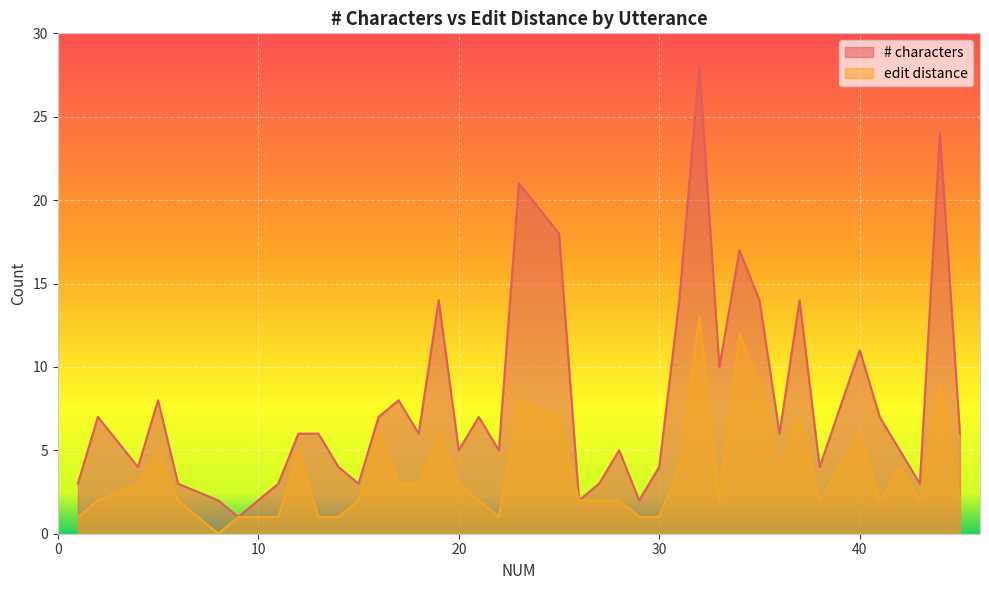

Rank the series by their average value, from lowest to highest.

edit distance, # characters